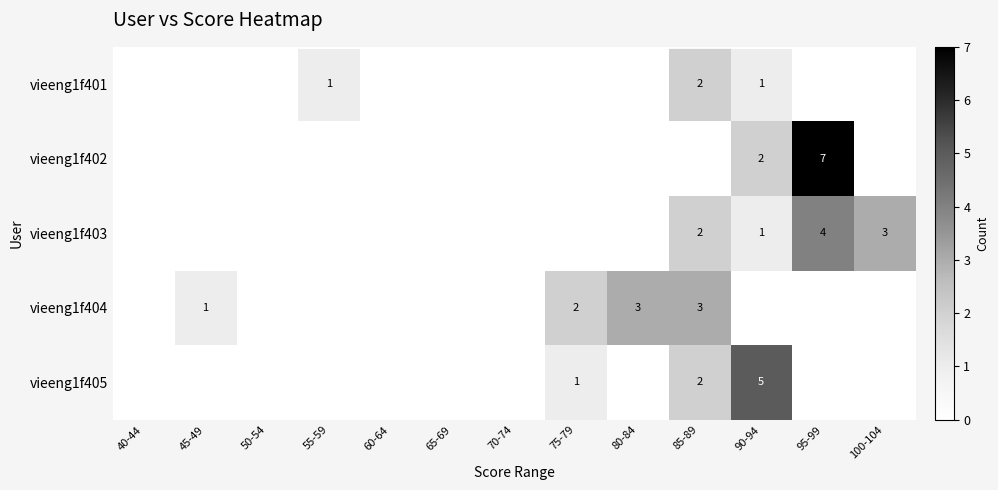

What is the difference between the highest and lowest values at 80-84?

3